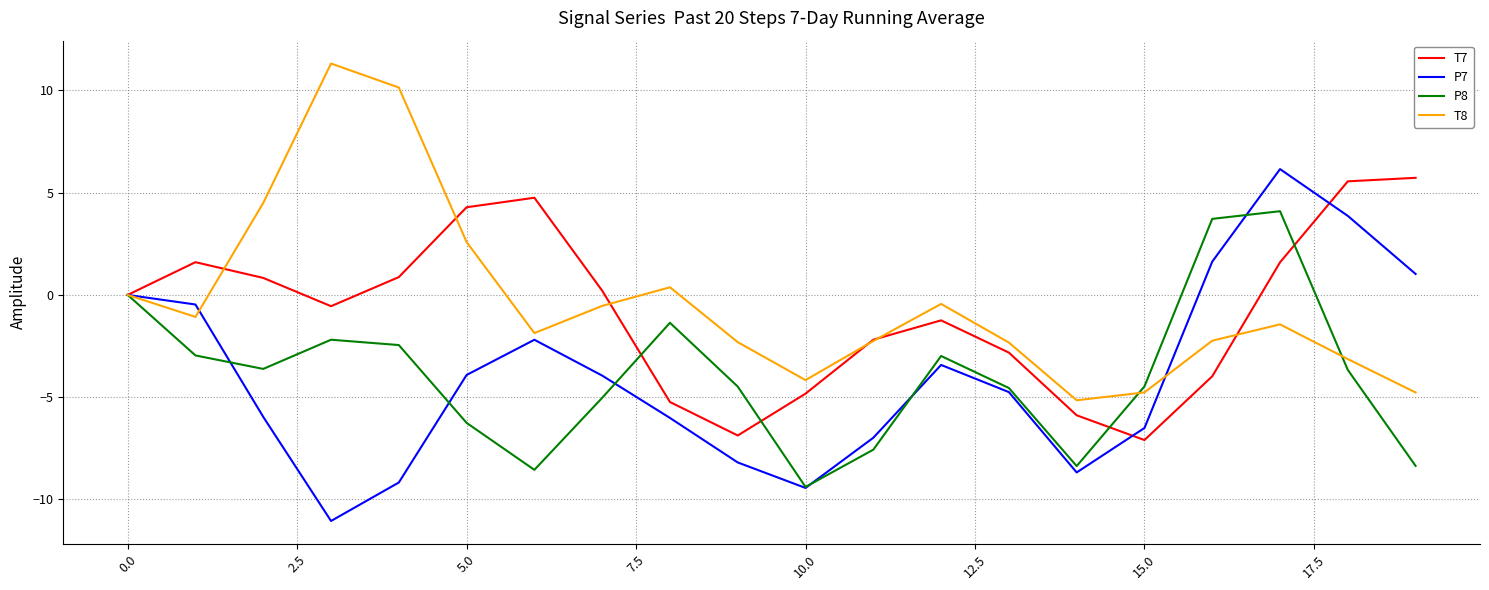

What is the average value of the P7 series?

-3.9